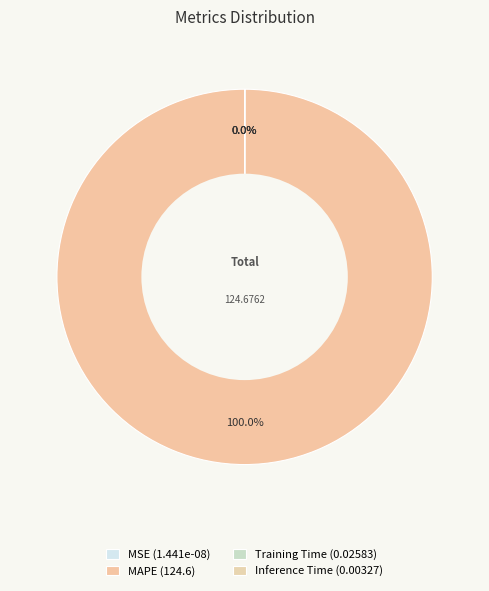

Which has a higher value, Training Time or Inference Time?

Training Time